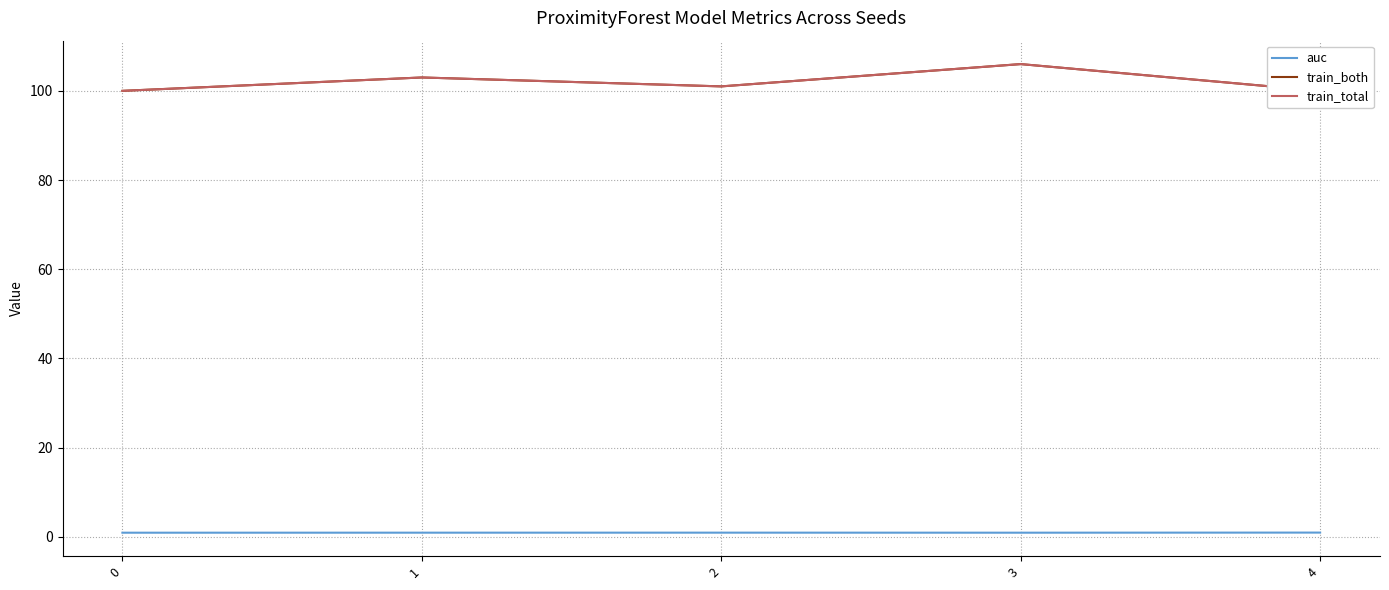

True or false: train_total and train_both intersect in this chart.

False